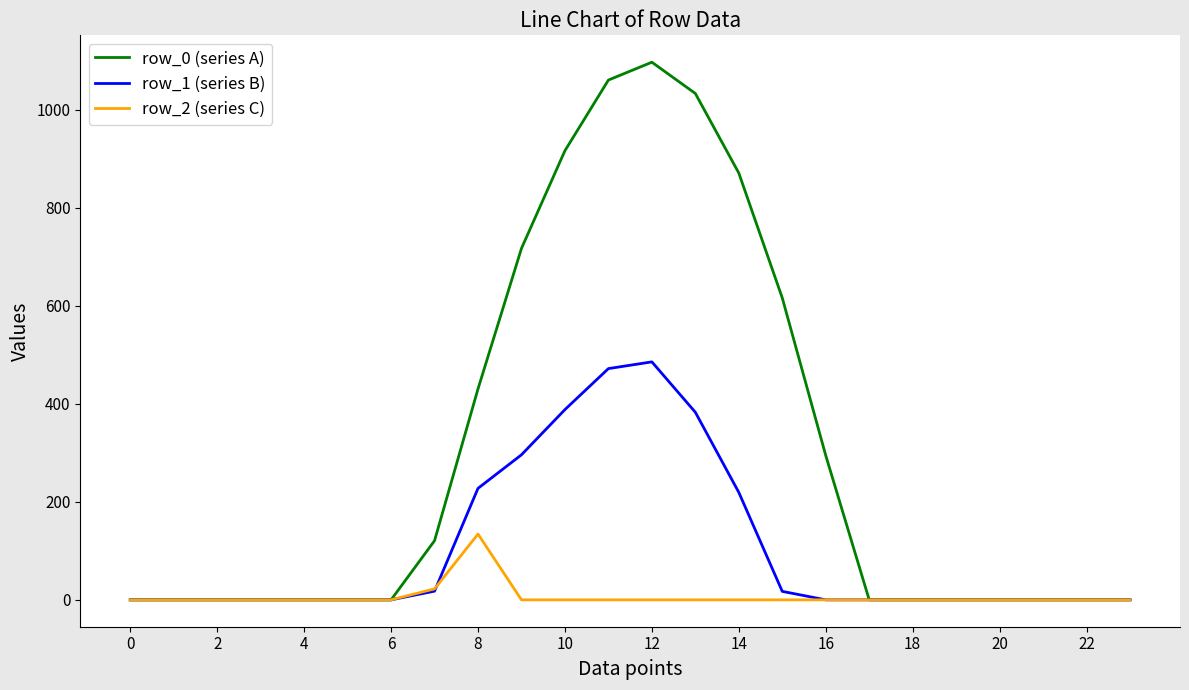

Which series has the largest total across all categories?

row_0 (series A)